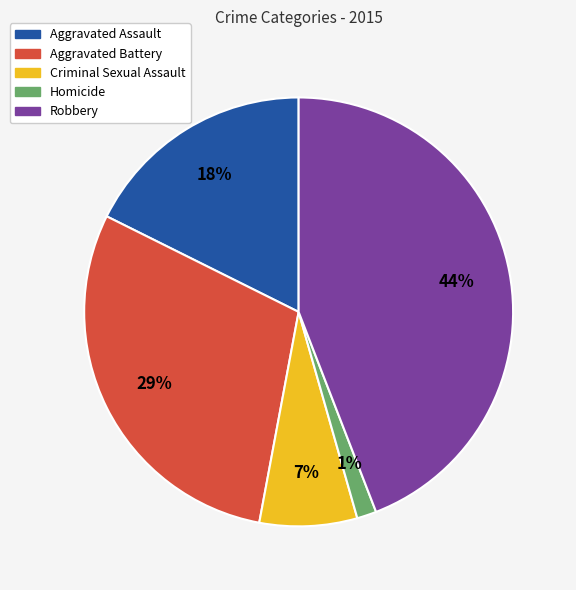

Count the number of slices in the pie.

5